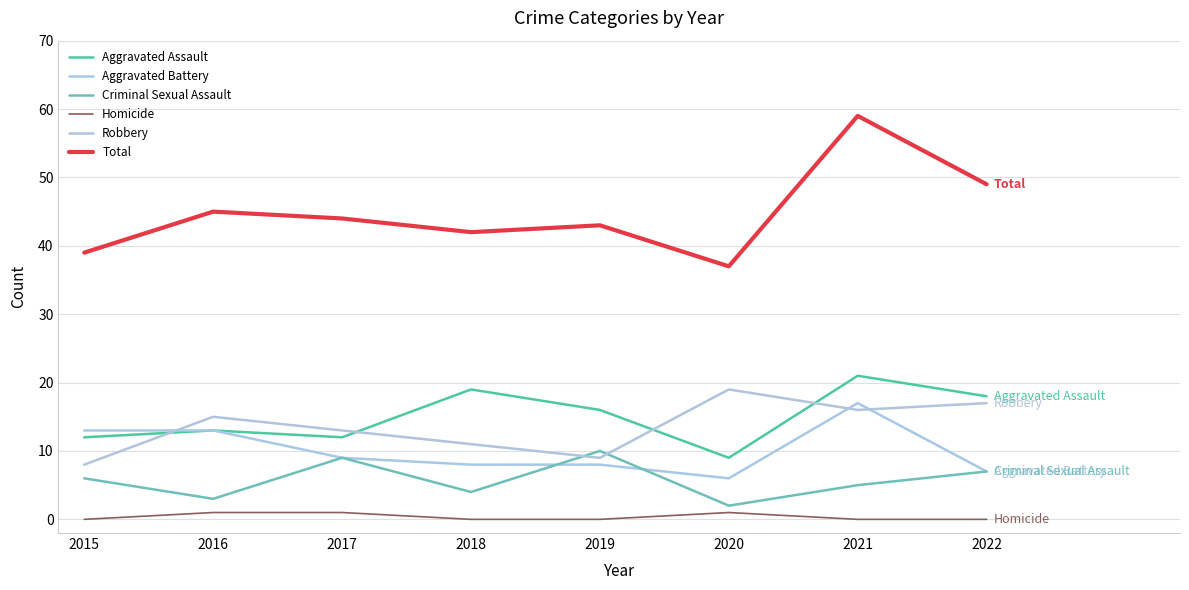

Is the value of Total at 2017 greater than the value of Homicide at 2017?

Yes